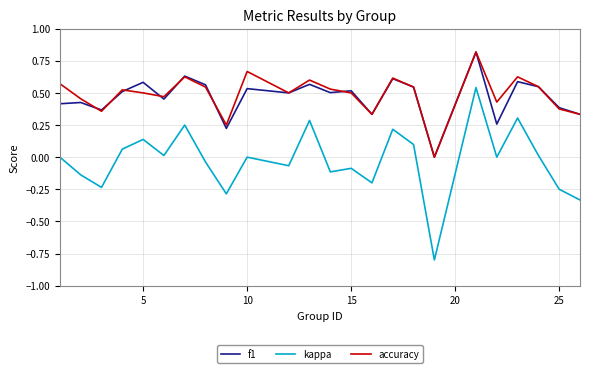

True or false: accuracy and kappa intersect in this chart.

False